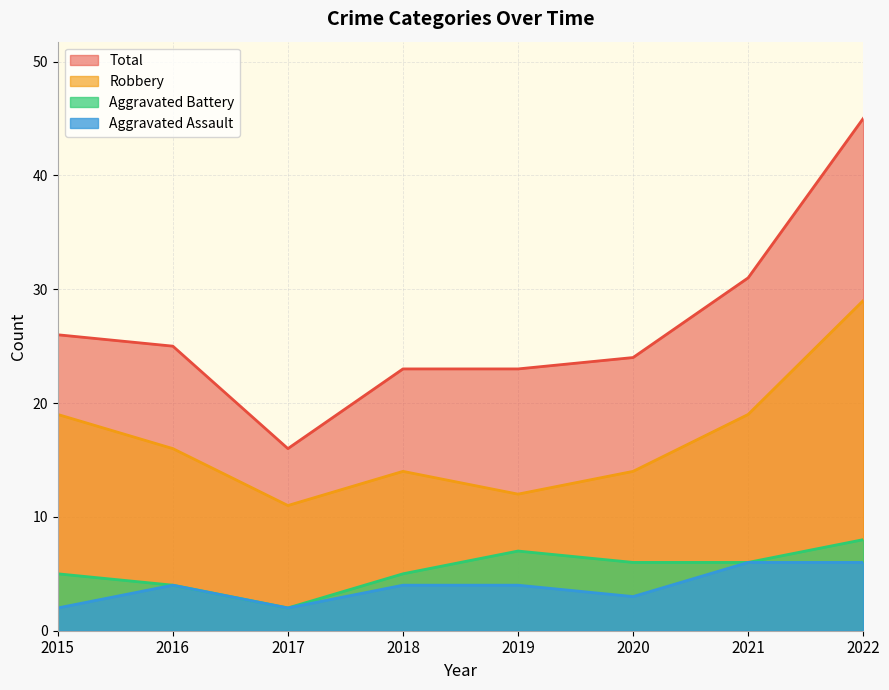

True or false: Total has a value of 45 at 2015.

False